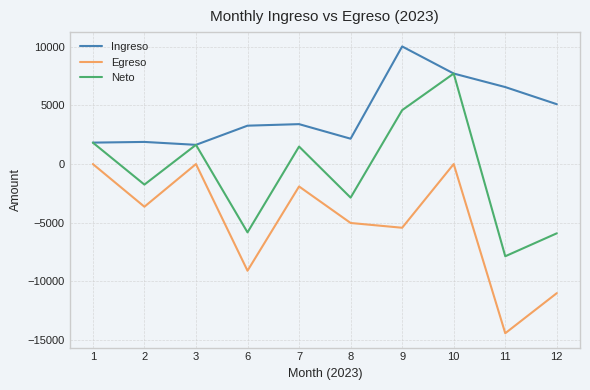

True or false: Egreso and Ingreso cross at least once.

False